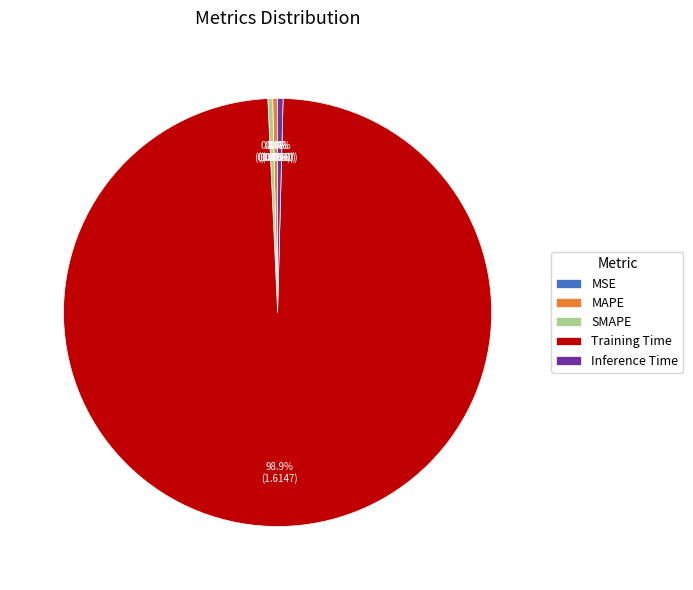

Which slice represents more than half of the pie?

Training Time